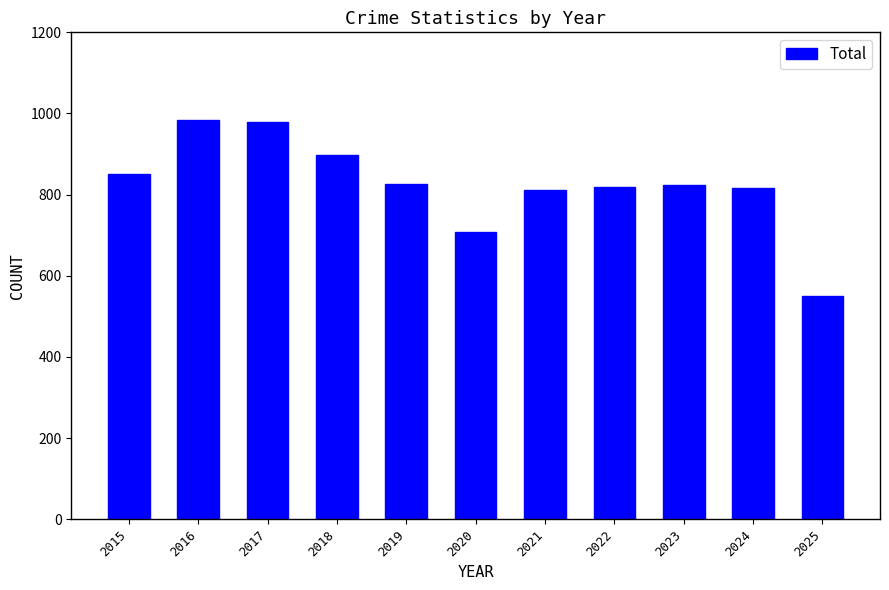

At which label does the data first exceed 825?

2015